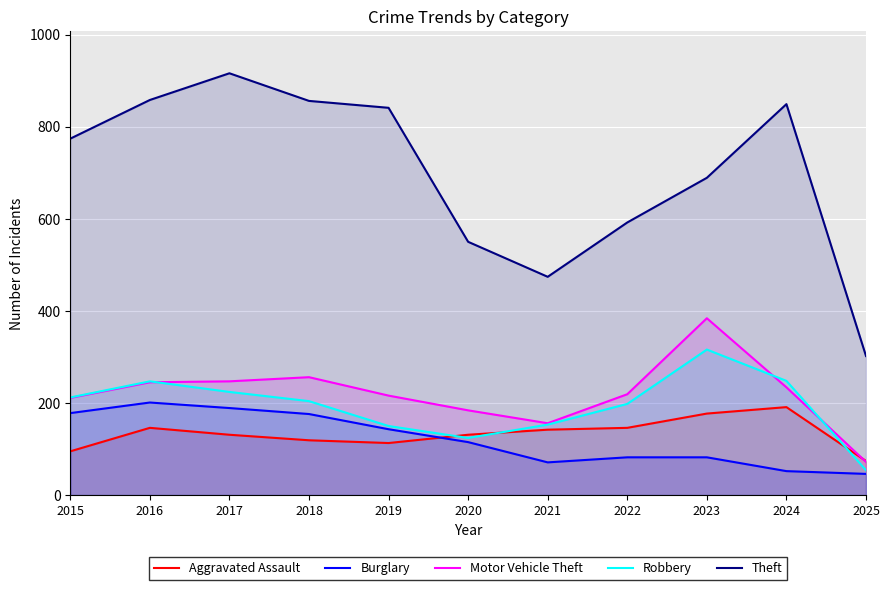

Which category has the lowest value across all series?

2025